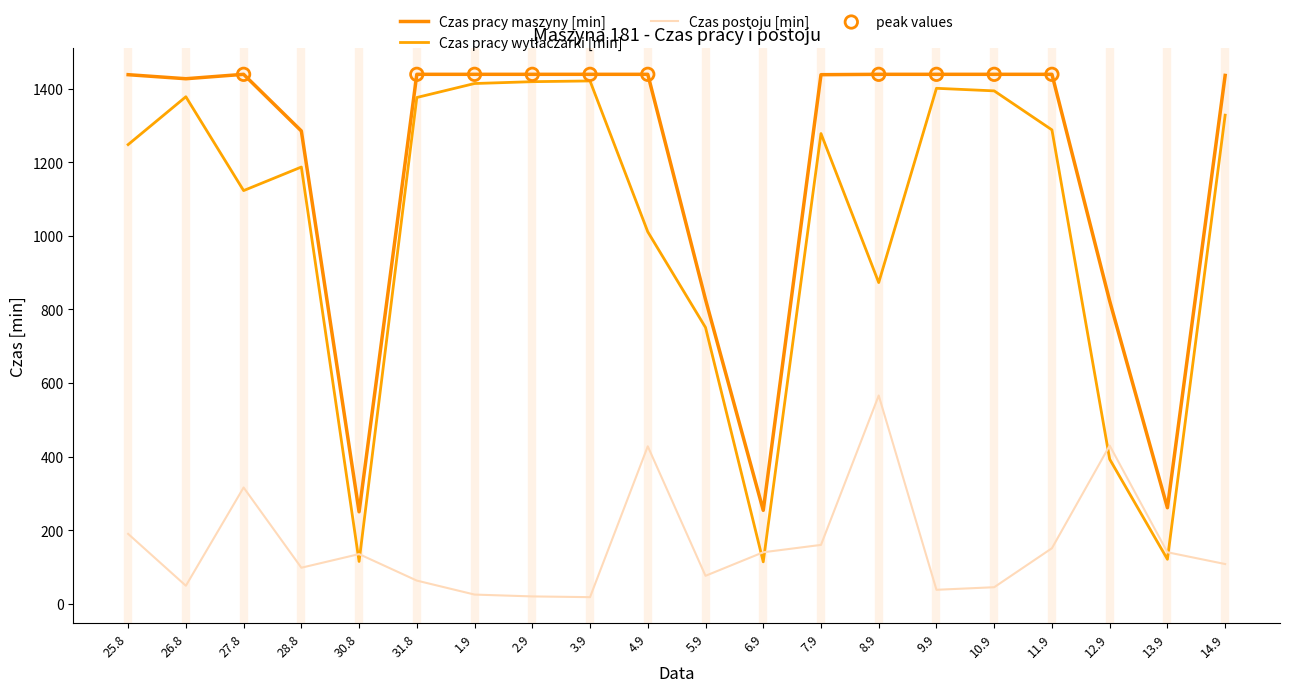

Is this an area chart (filled region under the line)?

No